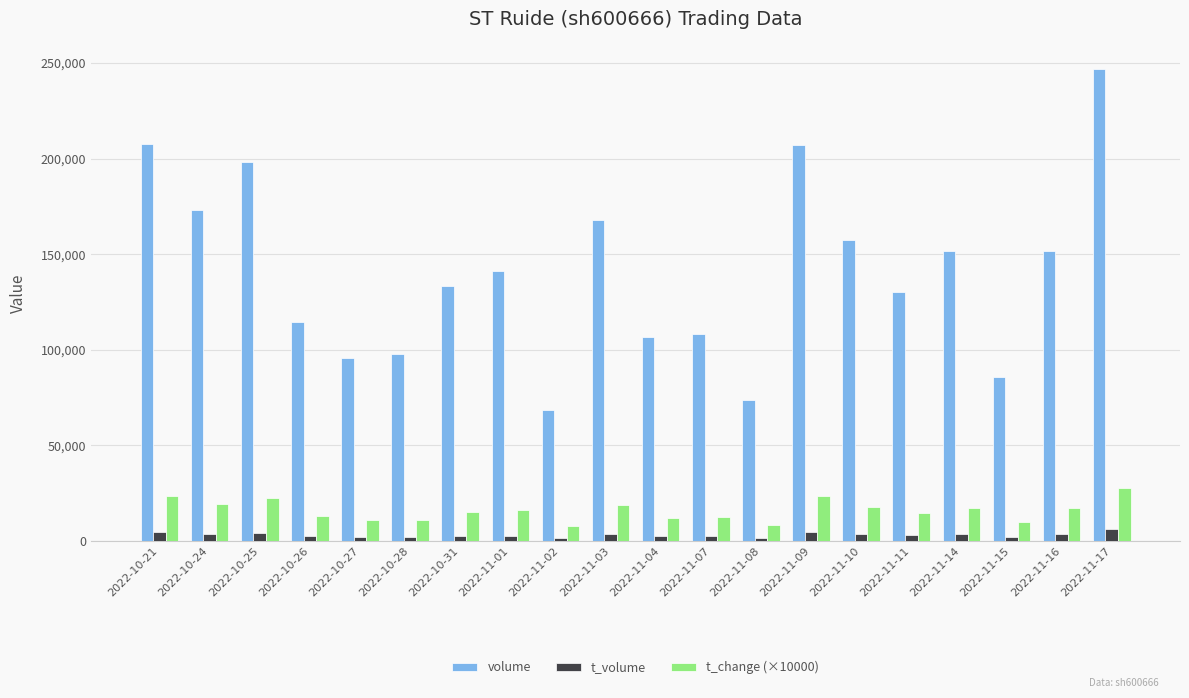

What is the spread (max minus min) of values at 2022-10-31?

130416.0